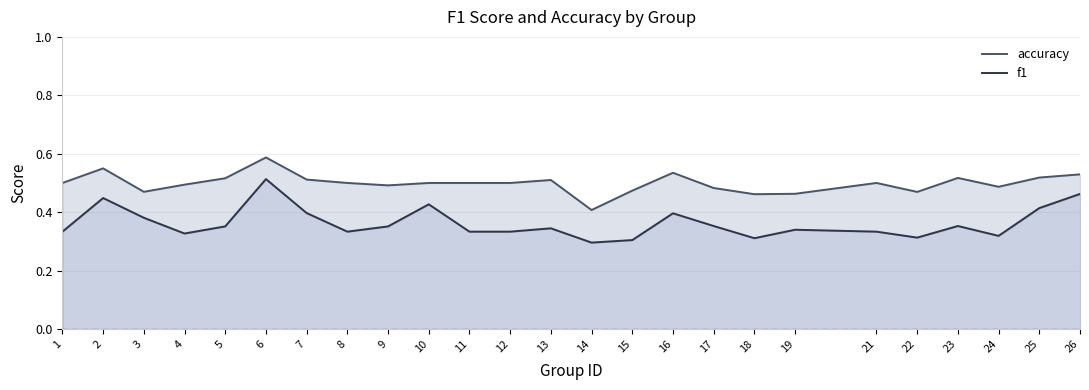

What are all the series names shown in the legend?

accuracy, f1